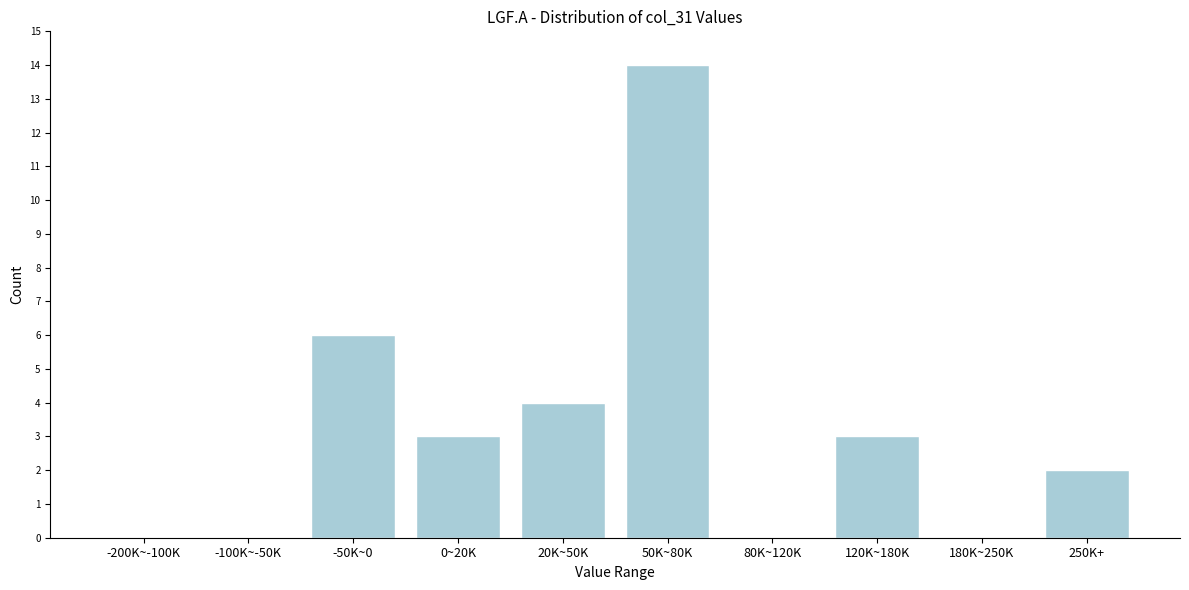

Reading left to right, list all the values displayed in this chart.

-200K~-100K=0	-100K~-50K=0	-50K~0=6	0~20K=3	20K~50K=4	50K~80K=14	80K~120K=0	120K~180K=3	180K~250K=0	250K+=2